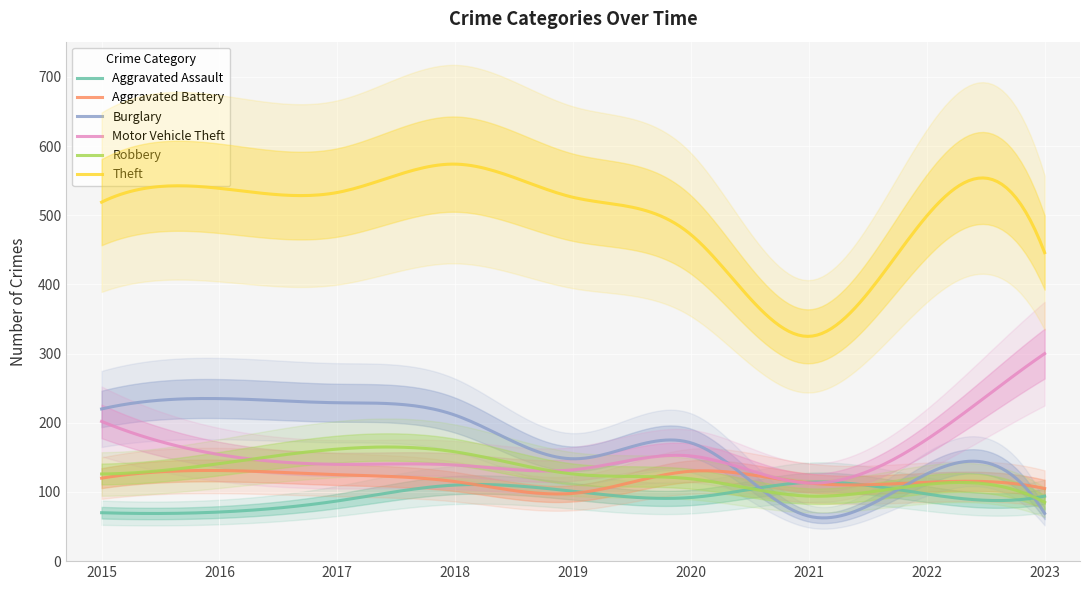

Reading right to left, what are all the values shown in this chart?

Aggravated Assault: 2023=94	2022=97	2021=114	2020=92	2019=101	2018=110	2017=87	2016=71	2015=70
Aggravated Battery: 2023=105	2022=114	2021=113	2020=130	2019=98	2018=115	2017=125	2016=131	2015=120
Burglary: 2023=69	2022=126	2021=65	2020=171	2019=148	2018=211	2017=229	2016=235	2015=220
Motor Vehicle Theft: 2023=300	2022=176	2021=113	2020=152	2019=132	2018=139	2017=140	2016=154	2015=202
Robbery: 2023=85	2022=111	2021=94	2020=119	2019=126	2018=158	2017=162	2016=141	2015=126
Theft: 2023=446	2022=499	2021=325	2020=472	2019=526	2018=574	2017=533	2016=539	2015=519